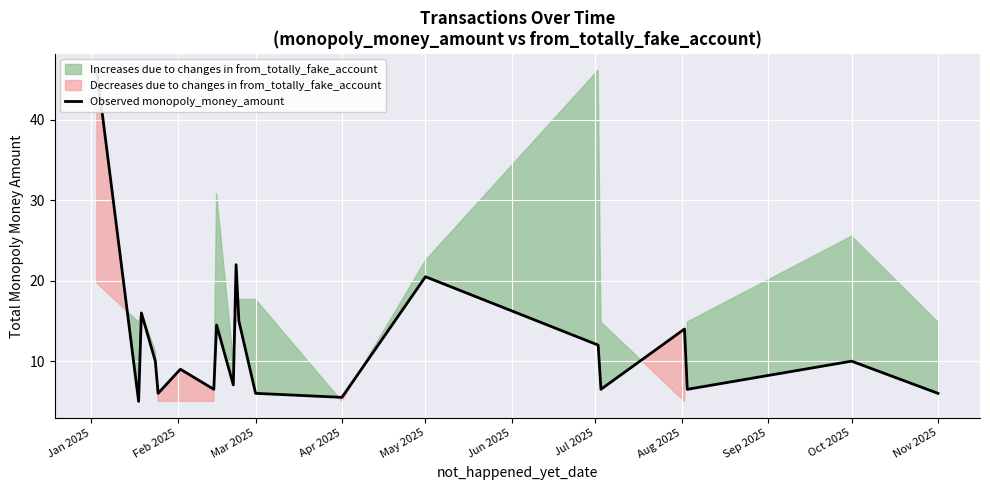

What is the greatest value displayed?

46.2